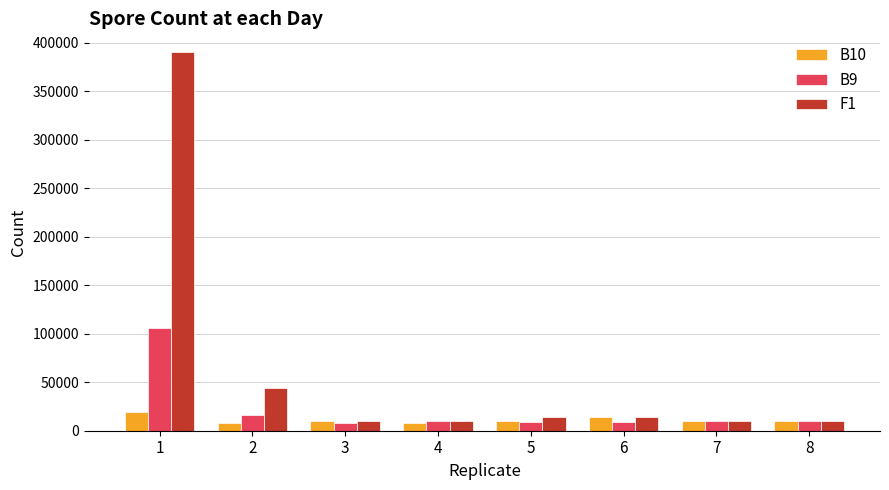

Rank the series by their average value, from highest to lowest.

F1, B9, B10